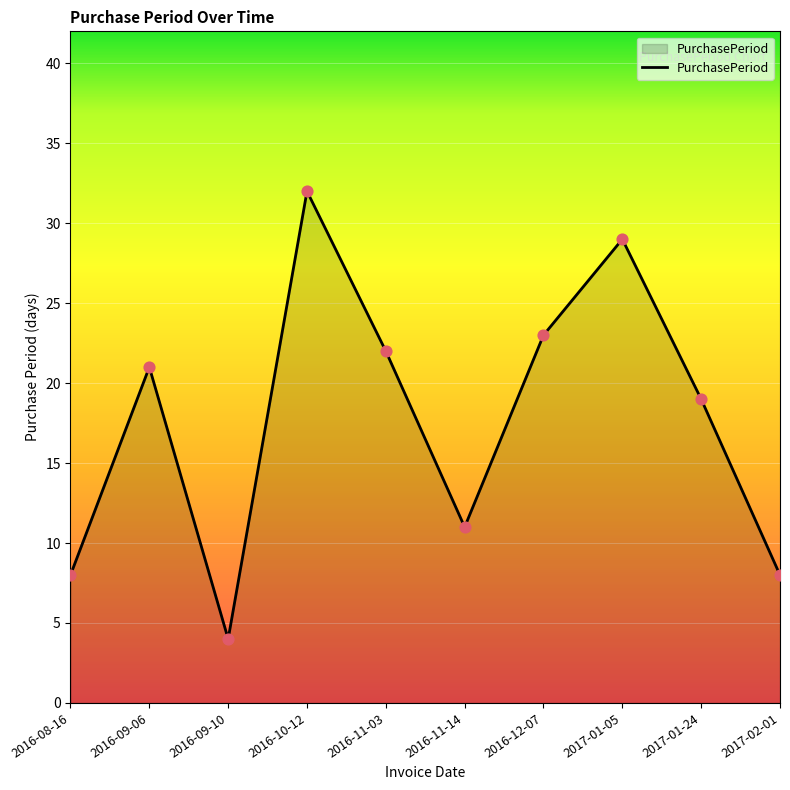

What is the change in value from 2017-01-24 to 2017-02-01?

-11